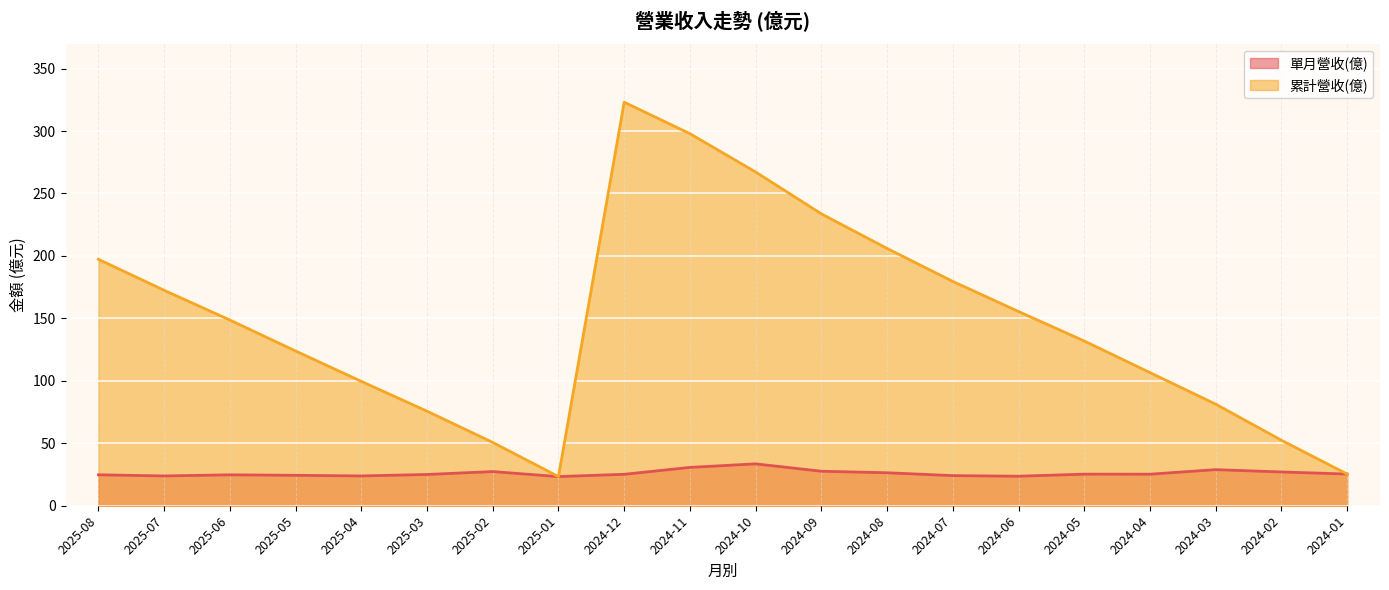

True or false: 單月營收(億) and 累計營收(億) cross at least once.

False